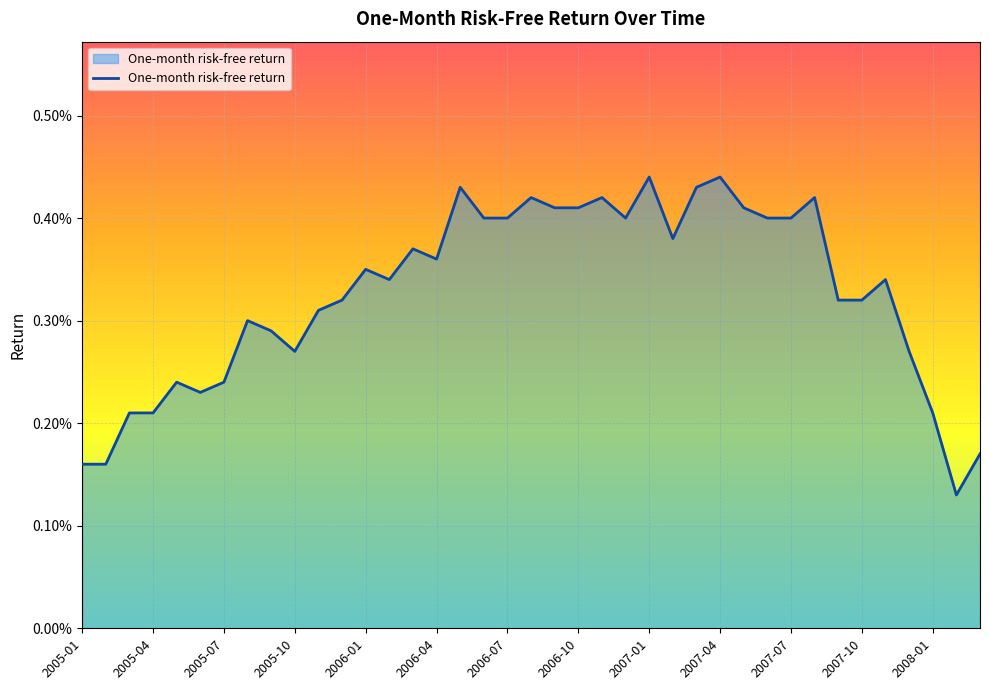

Does the chart display data point markers on the line(s)?

No